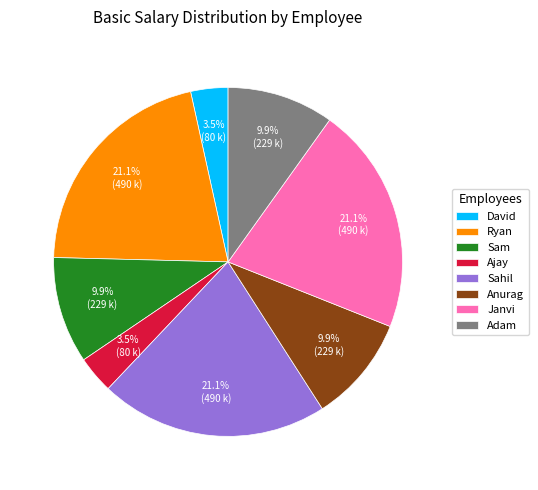

To the nearest percent, what percentage of the pie is Anurag?

10%